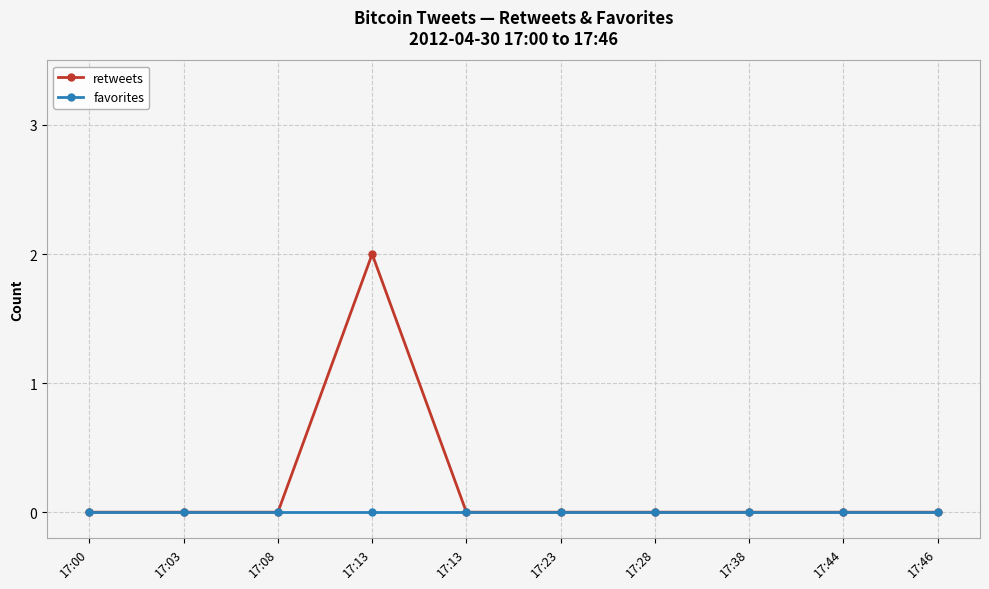

Rank the categories by retweets value from highest to lowest.

17:13, 17:00, 17:03, 17:08, 17:13, 17:23, 17:28, 17:38, 17:44, 17:46